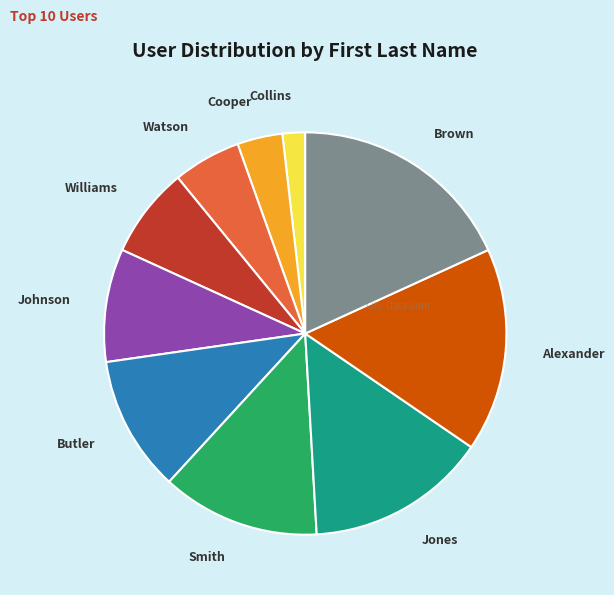

Is it true that Alexander is 30% of the pie?

False